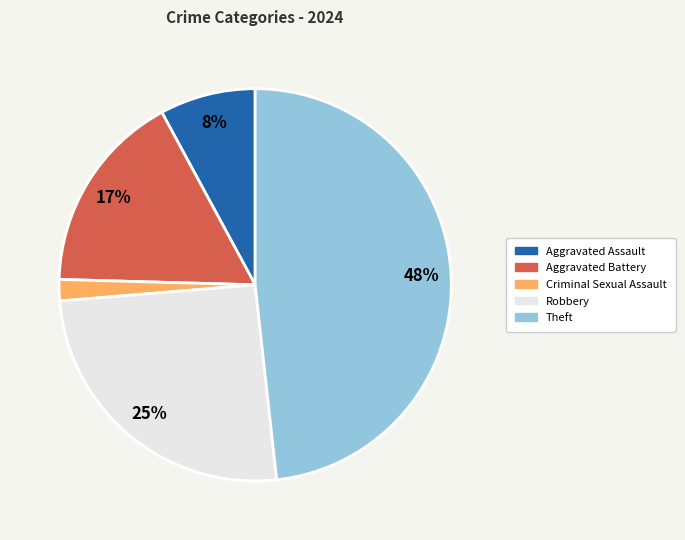

To the nearest percent, what is the average slice percentage?

20%